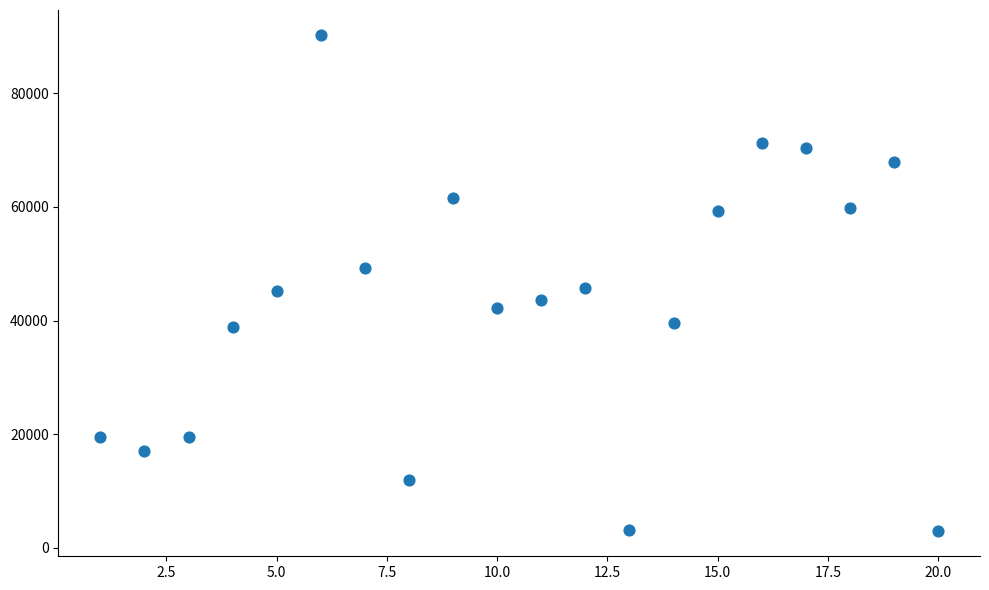

What is the range of Y values (max minus min)?

87371